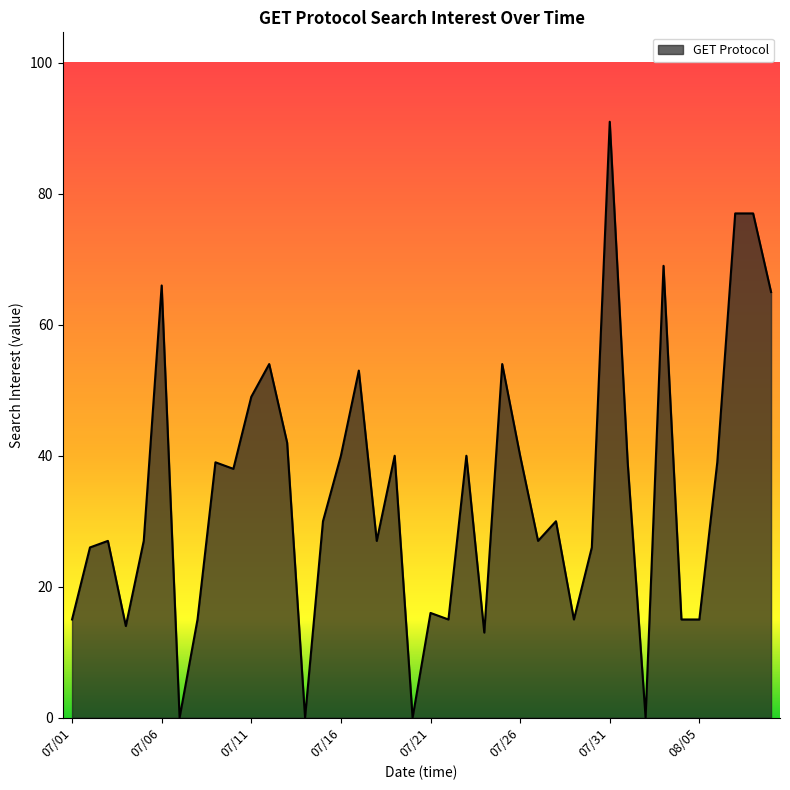

What is the difference between the maximum and minimum values?

91